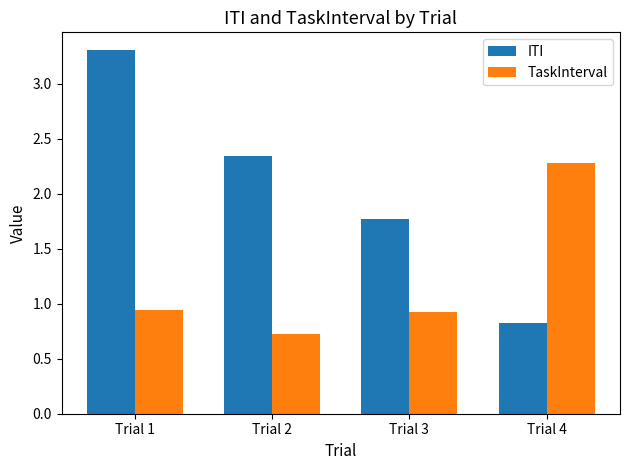

What is the value of the ITI bar at the 3rd from the left?

1.8